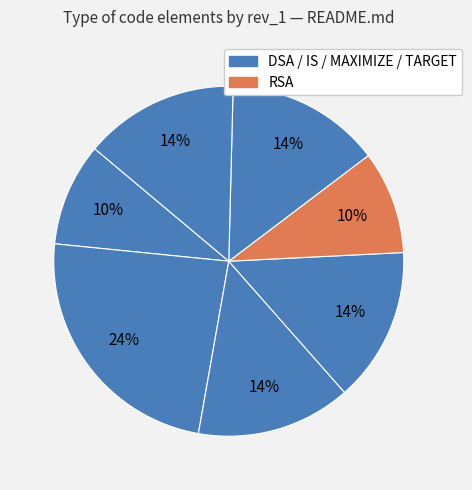

How many slices are in this pie chart?

7